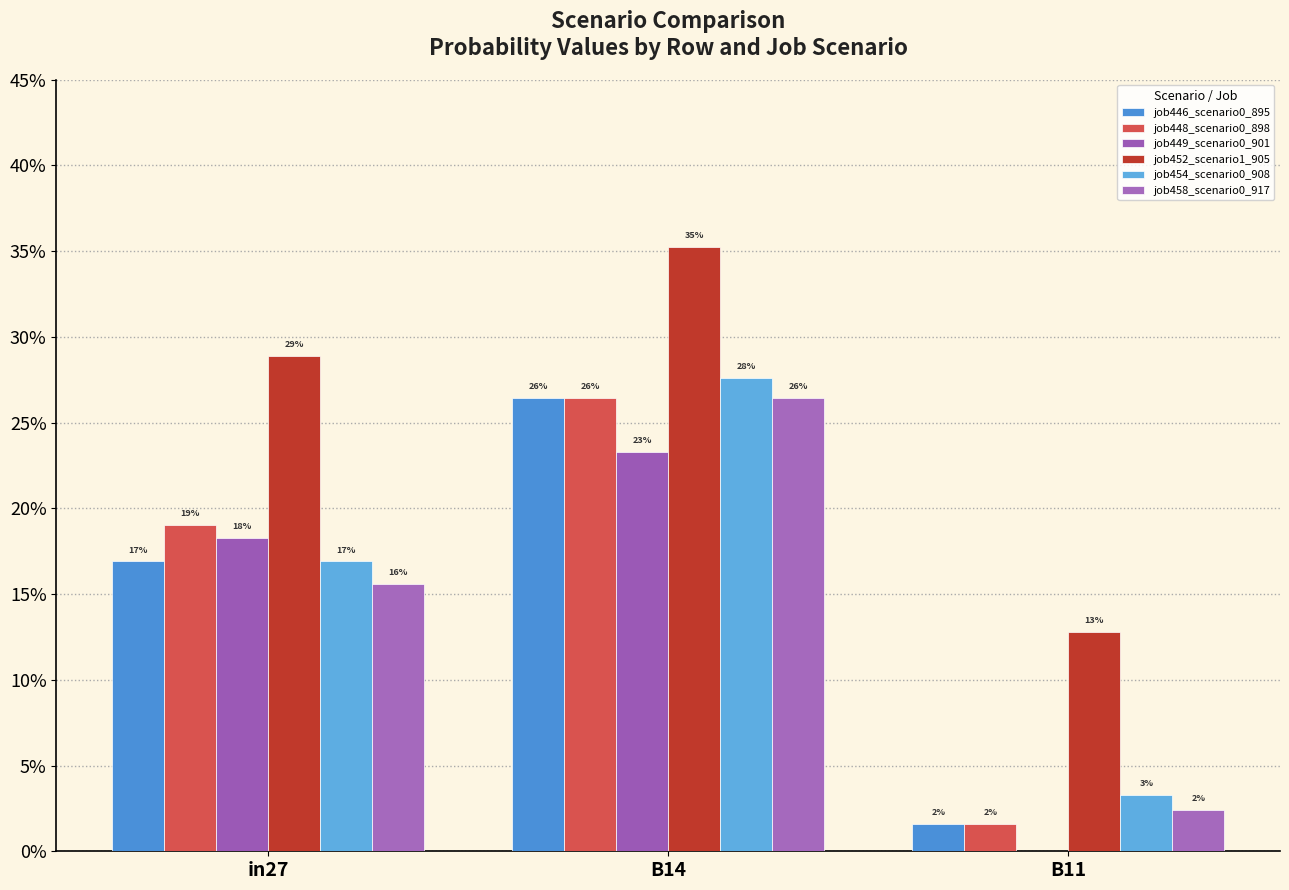

At which category is the sum across all series the highest?

B14